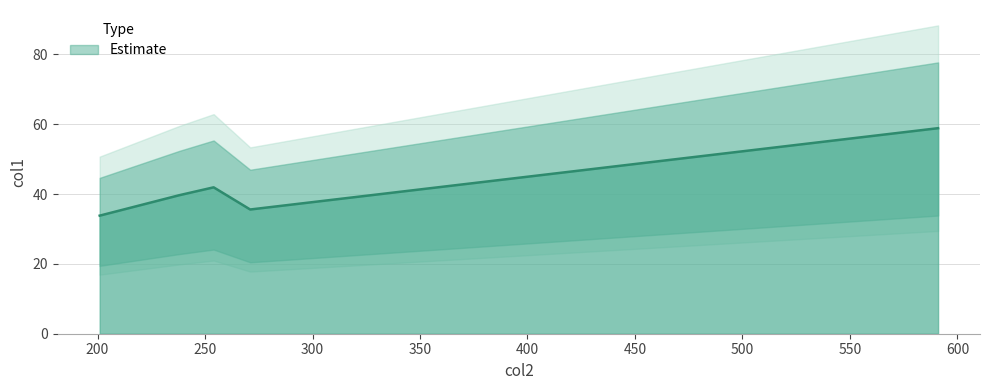

Approximately how many times larger is the value at 591 compared to 201?

1.7